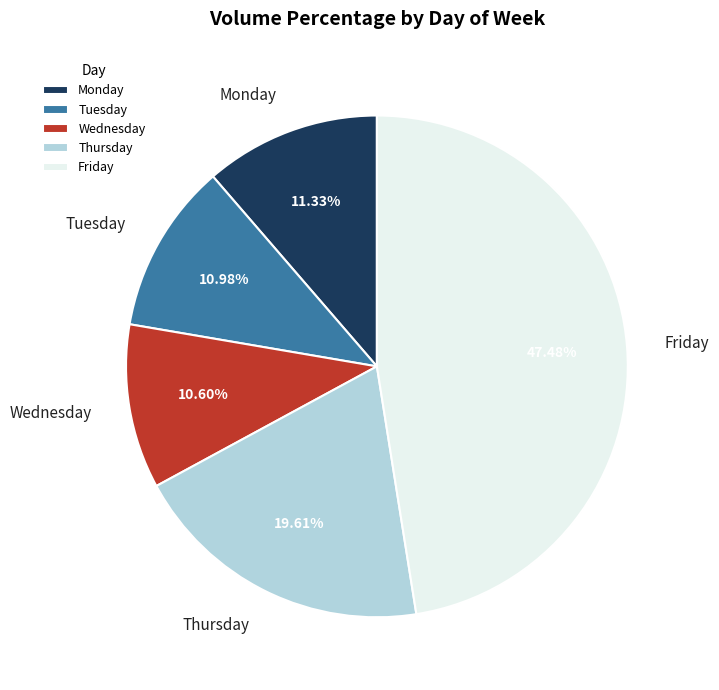

True or false: Monday accounts for 1% of the total.

False